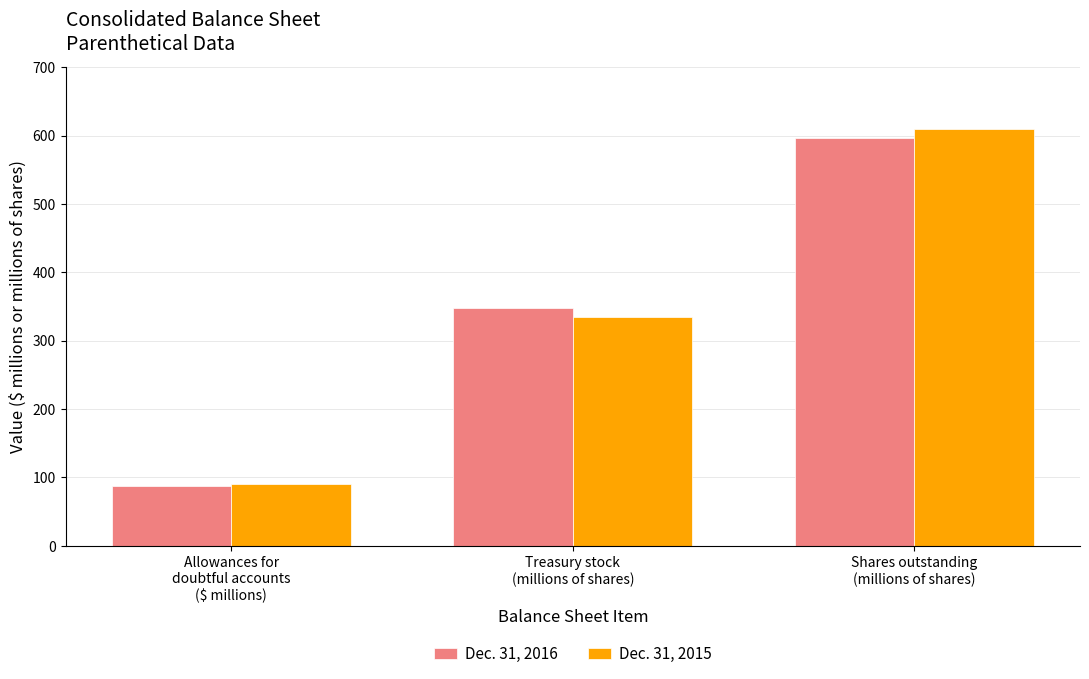

Reading left to right, transcribe all the data shown in this chart.

Dec. 31, 2016: Allowances for
doubtful accounts
($ millions)=88.0	Treasury stock
(millions of shares)=347.3	Shares outstanding
(millions of shares)=596.7
Dec. 31, 2015: Allowances for
doubtful accounts
($ millions)=91.0	Treasury stock
(millions of shares)=334.7	Shares outstanding
(millions of shares)=609.3